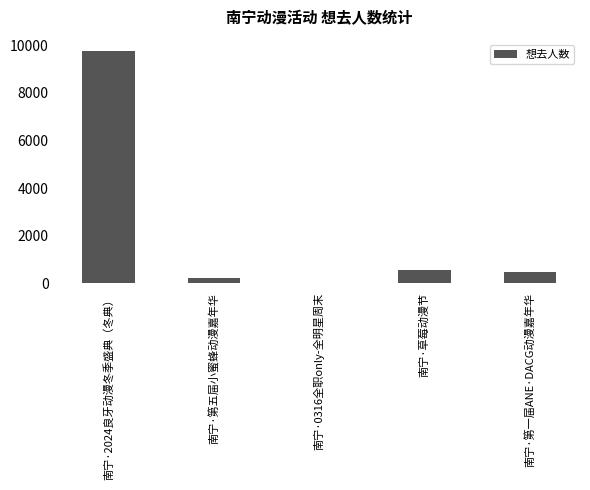

Does the chart contain stacked bars?

No